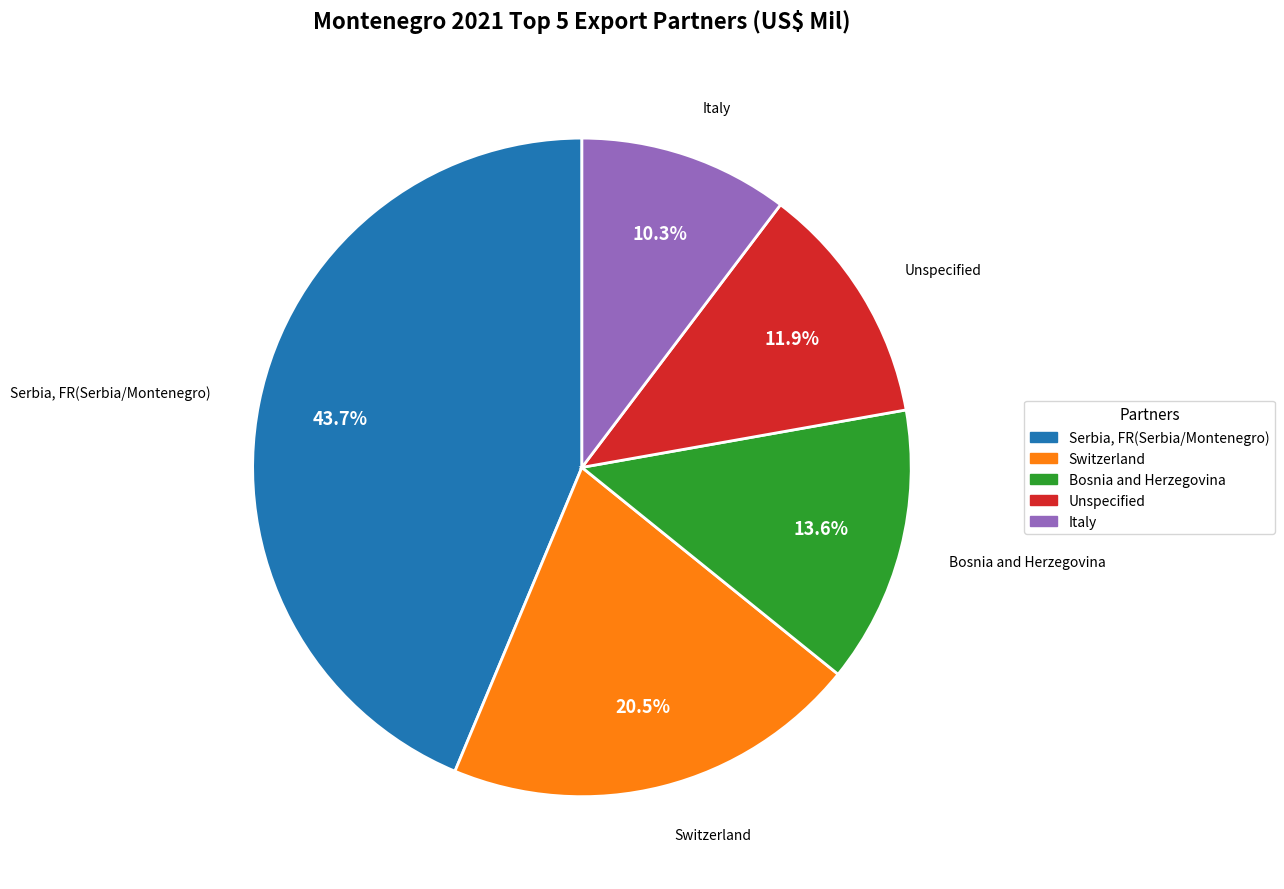

To the nearest percent, what is the combined percentage of Switzerland and Bosnia and Herzegovina?

34%